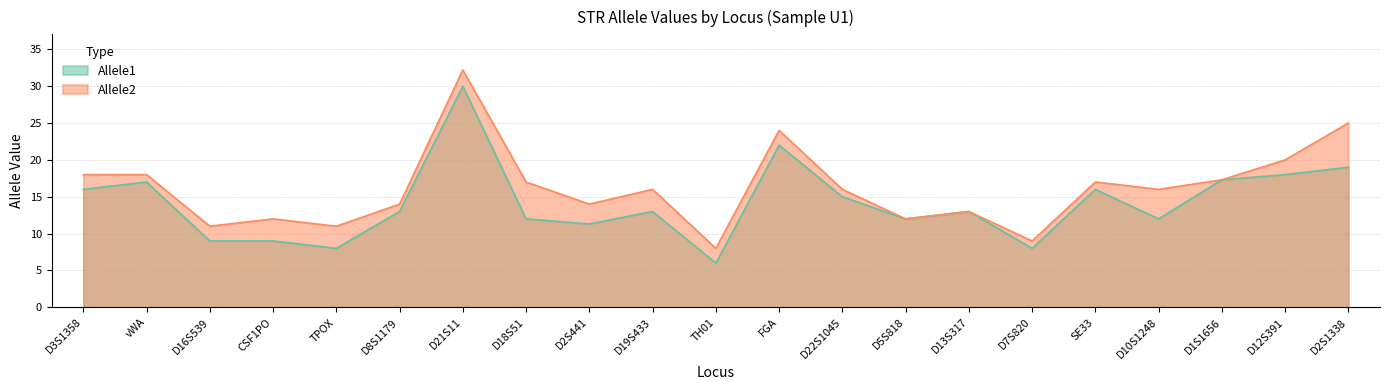

Is it true that Allele2 equals 18.0 at vWA?

True